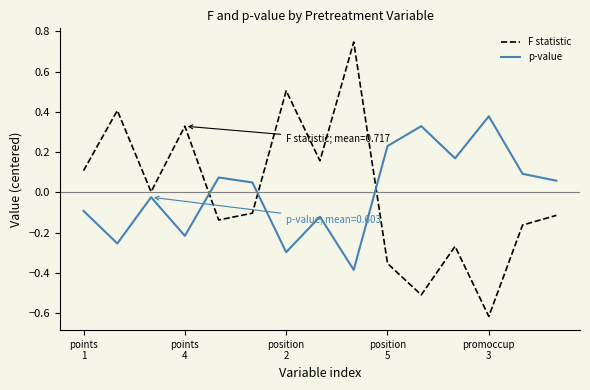

True or false: F statistic and p-value intersect in this chart.

True